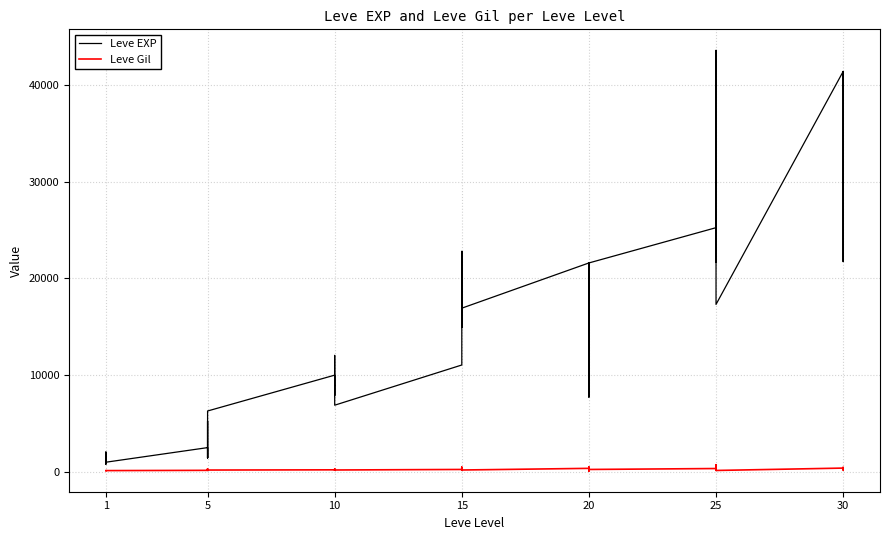

Which series has the largest total across all categories?

Leve EXP